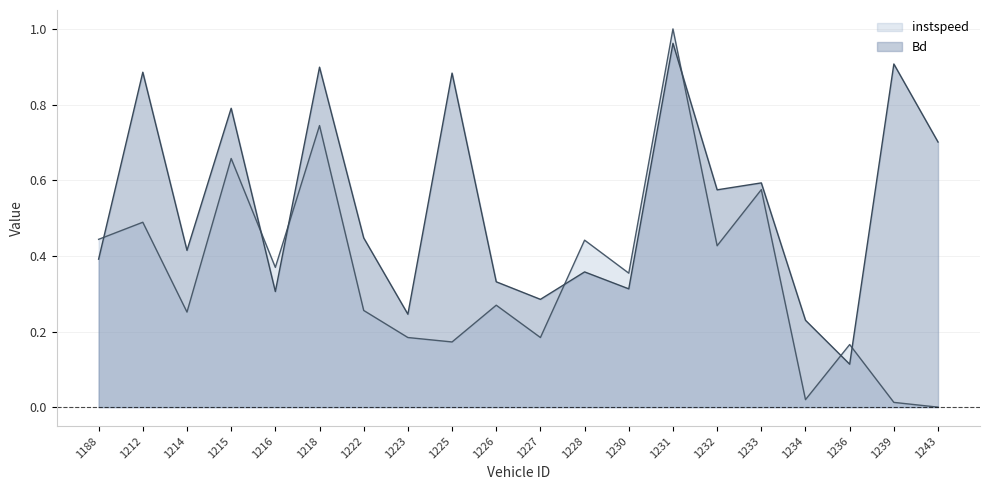

What is the average value of the Bd series?

0.5